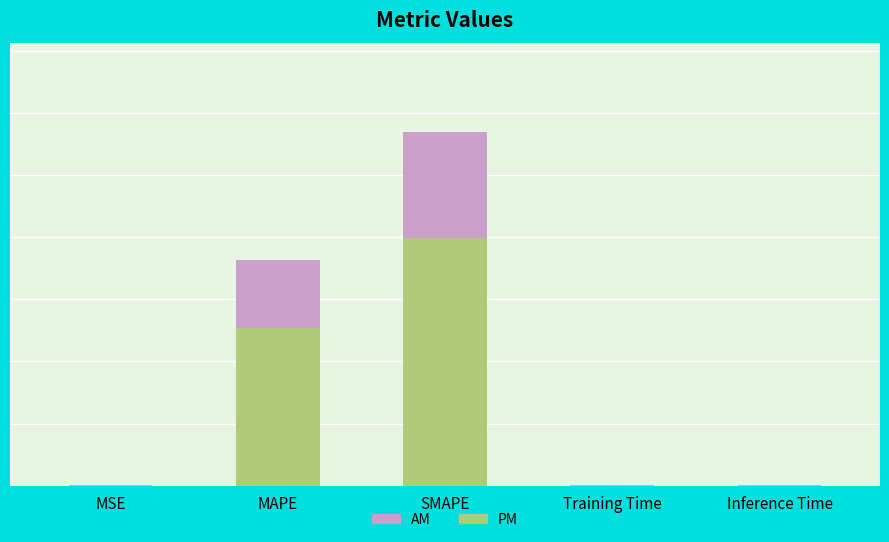

Is it true that Accent equals 0.1 at Training Time?

False